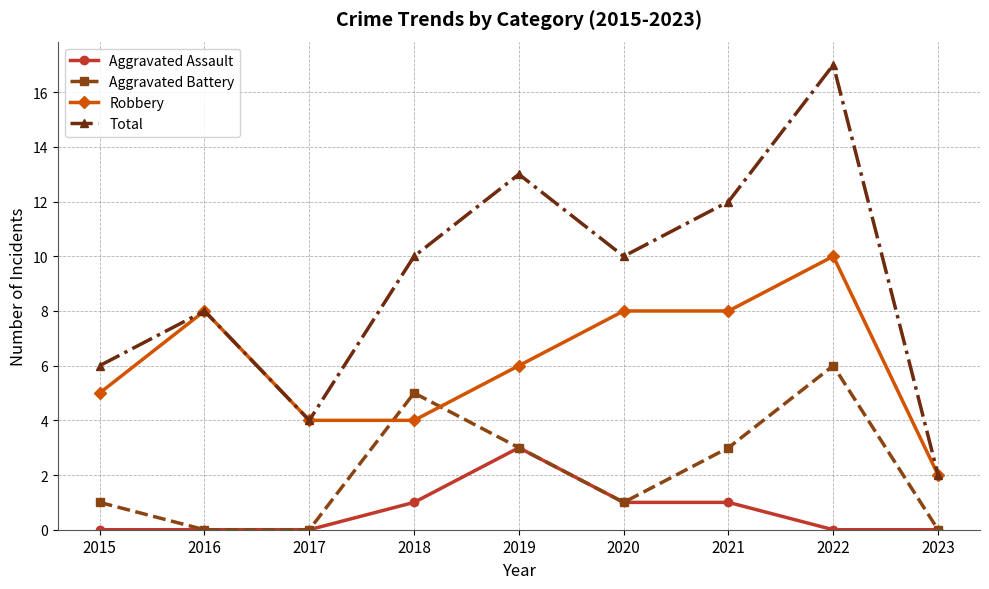

Which label corresponds to the largest value in the chart?

2022